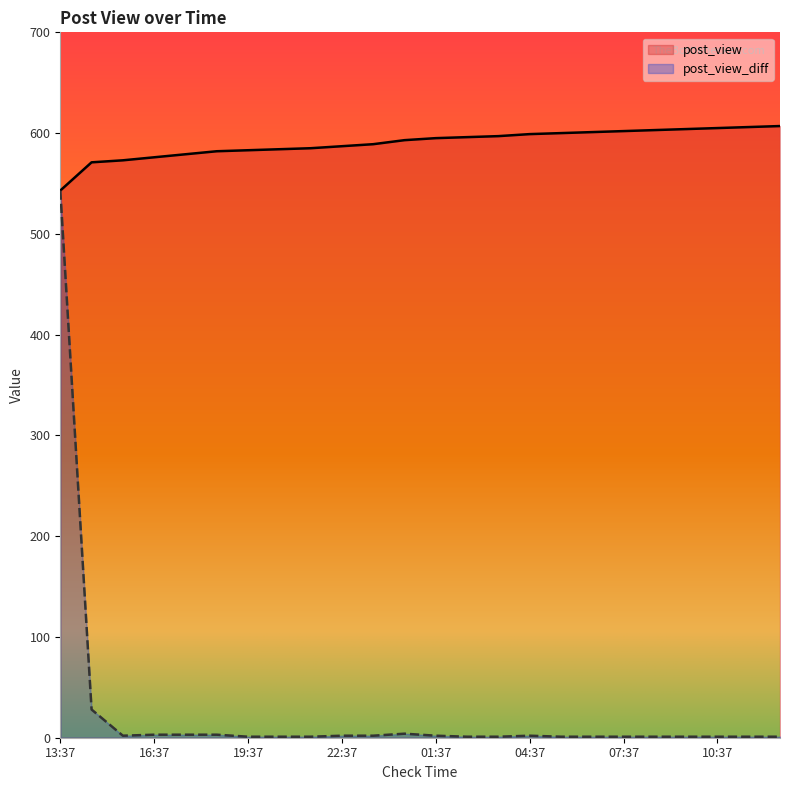

What is the label of the 21st point from the right?

16:37